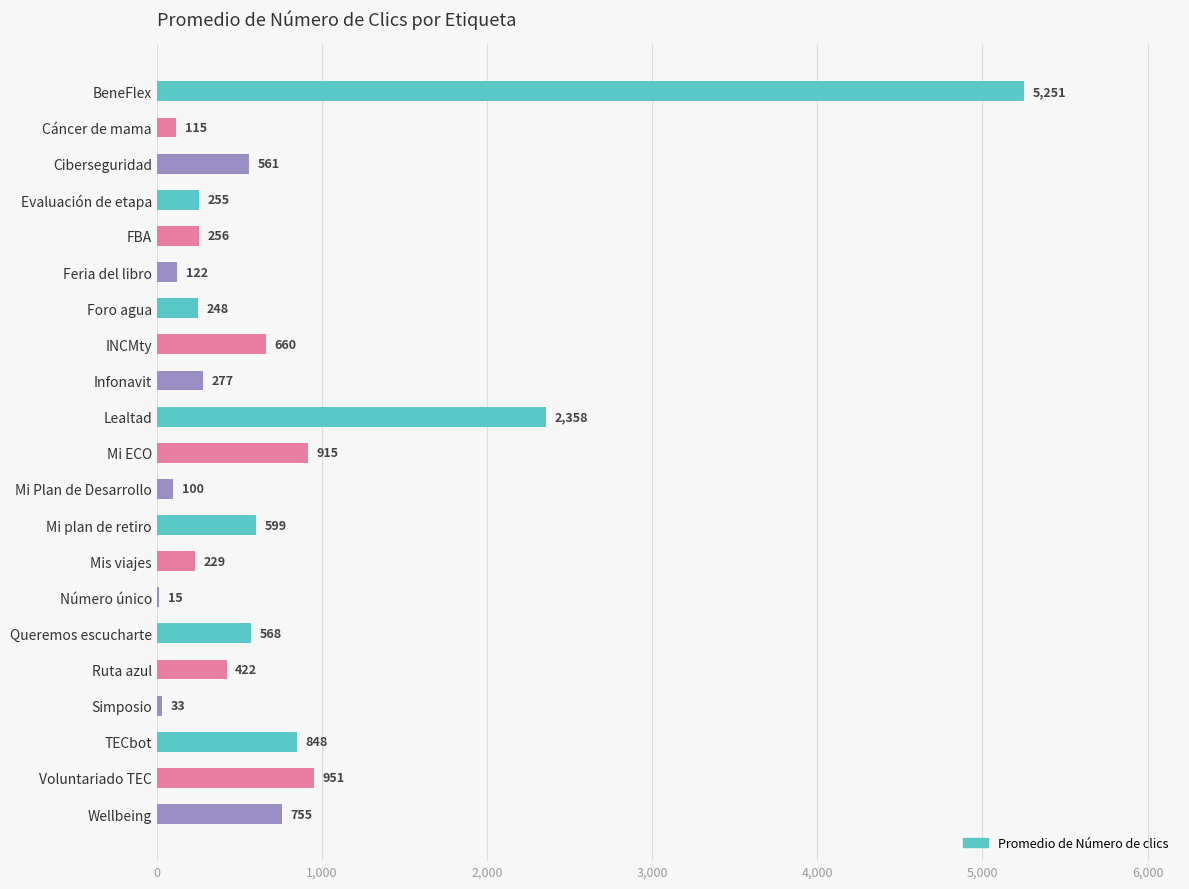

The chart shows a value of 513.3 at Mi ECO. True or false?

False